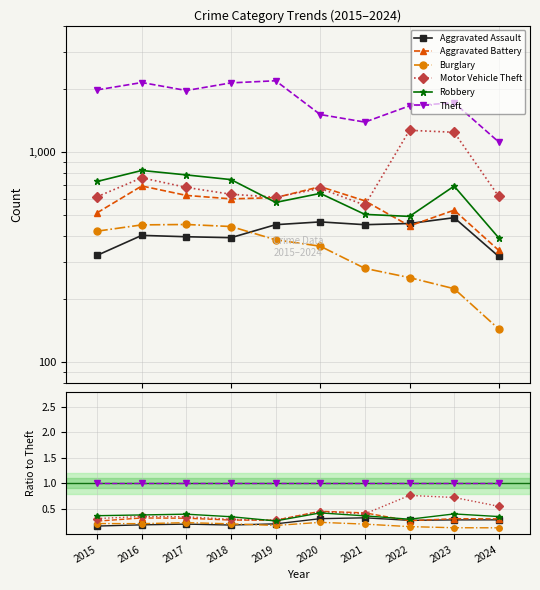

How many lines are shown in the chart?

6